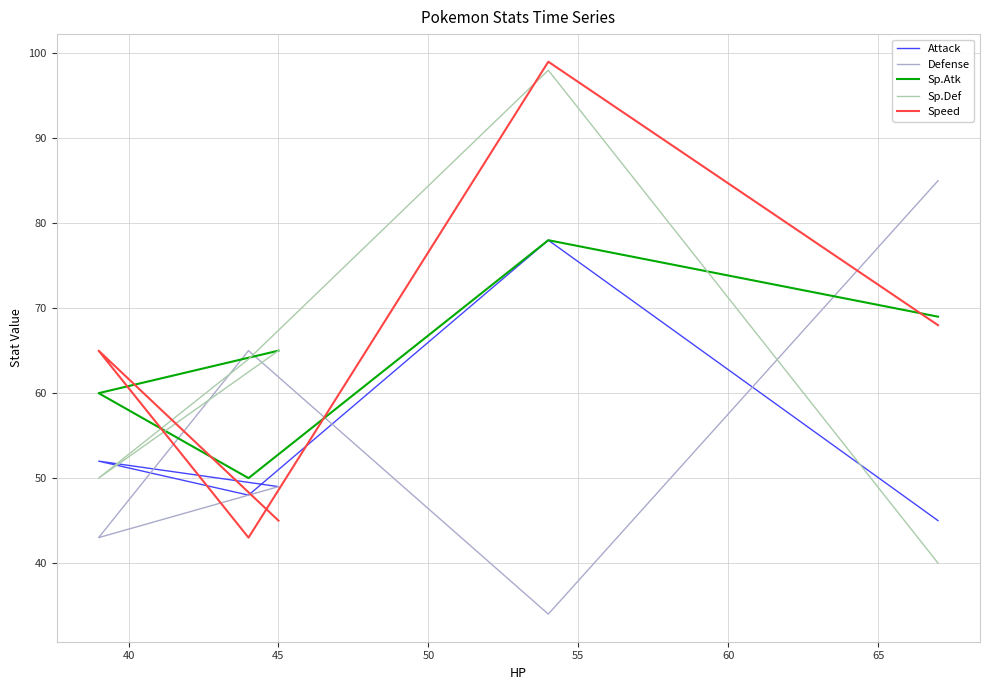

Does the chart display data point markers on the line(s)?

No